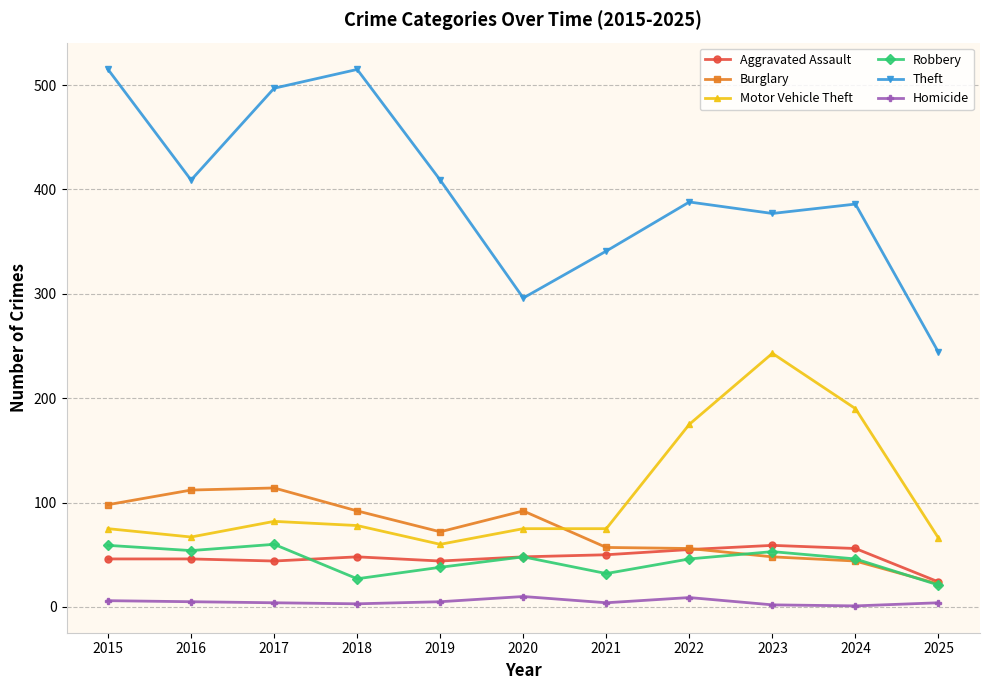

What is the highest value of the Motor Vehicle Theft series?

243